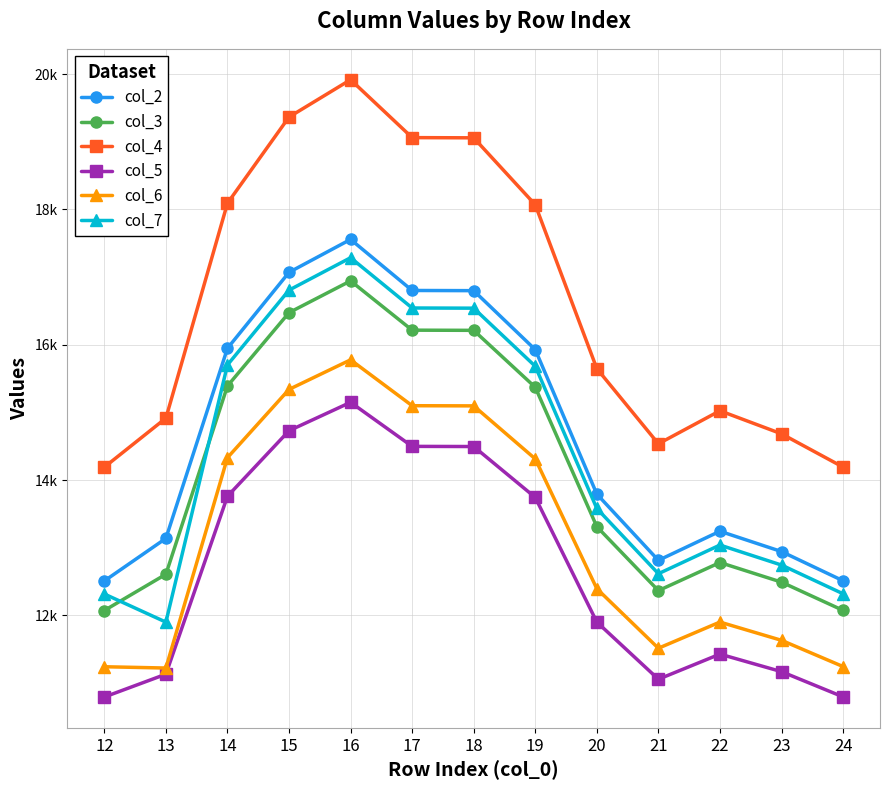

At which category is the sum across all series the highest?

16